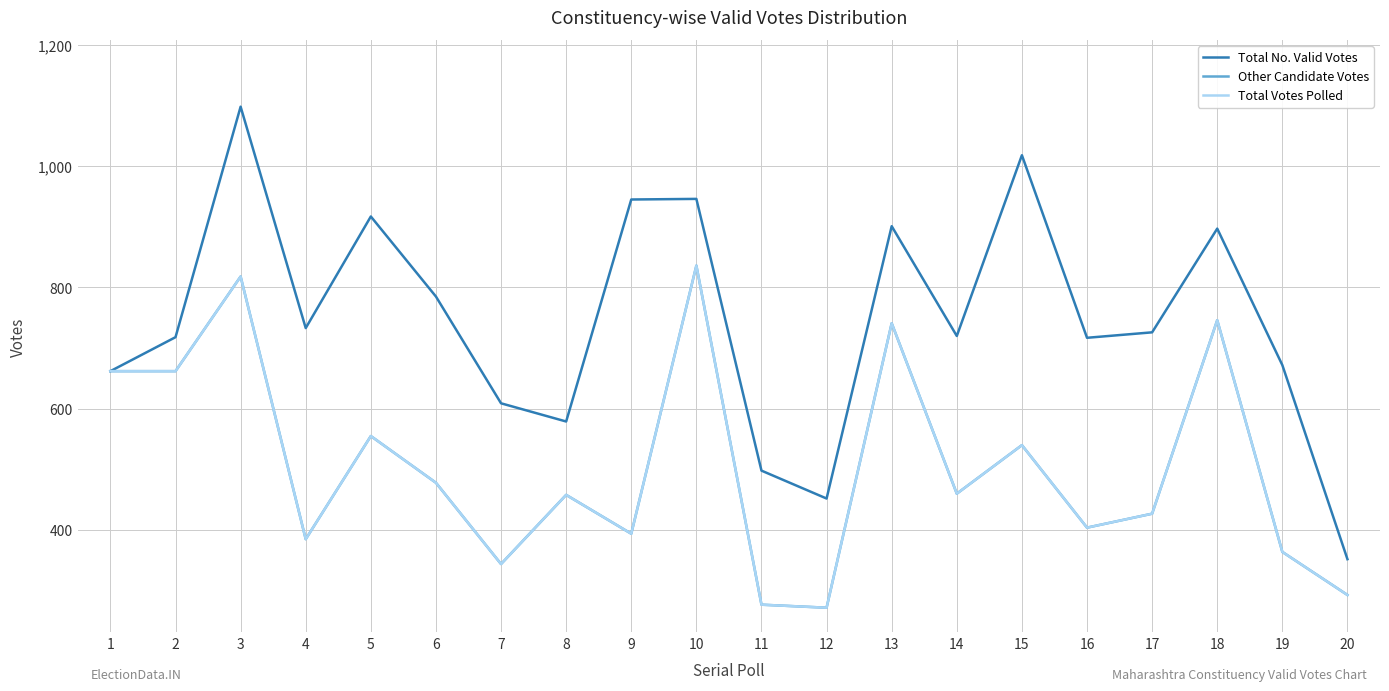

Is it true that Other Candidate Votes equals 1290 at 3?

False